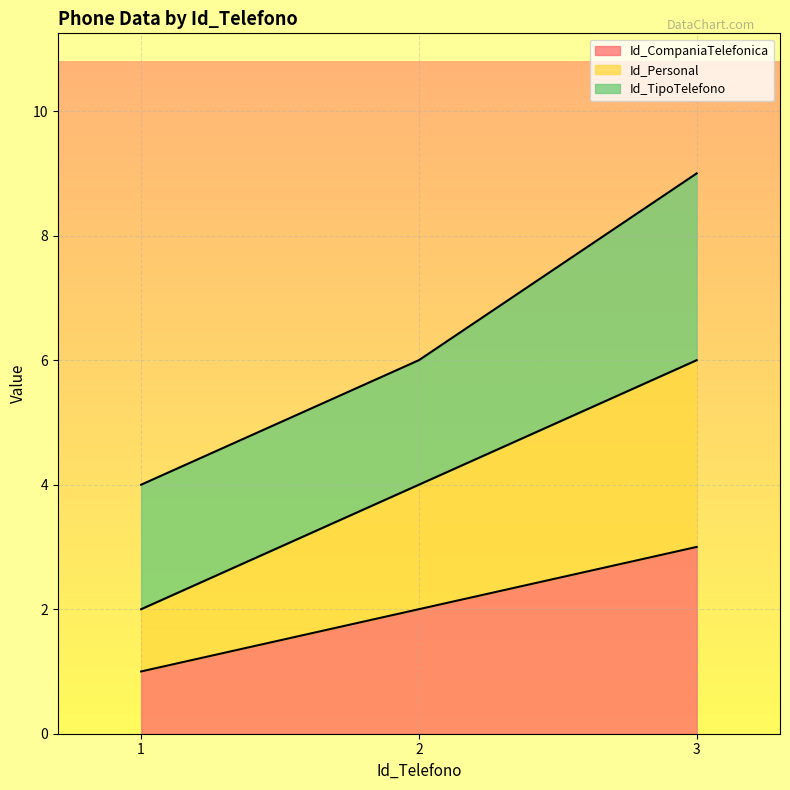

What is the minimum value for Id_CompaniaTelefonica?

1